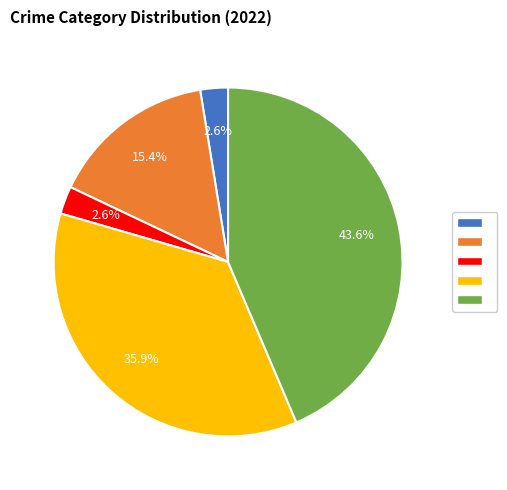

Is there a majority slice in this chart?

No